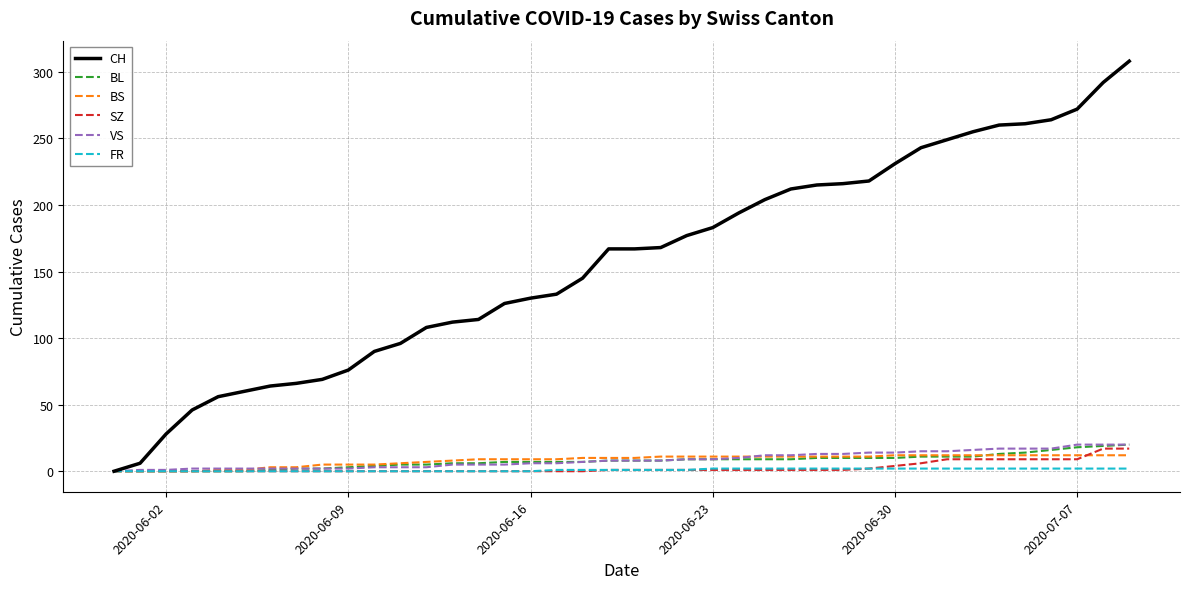

Which series has the widest spread of values?

CH